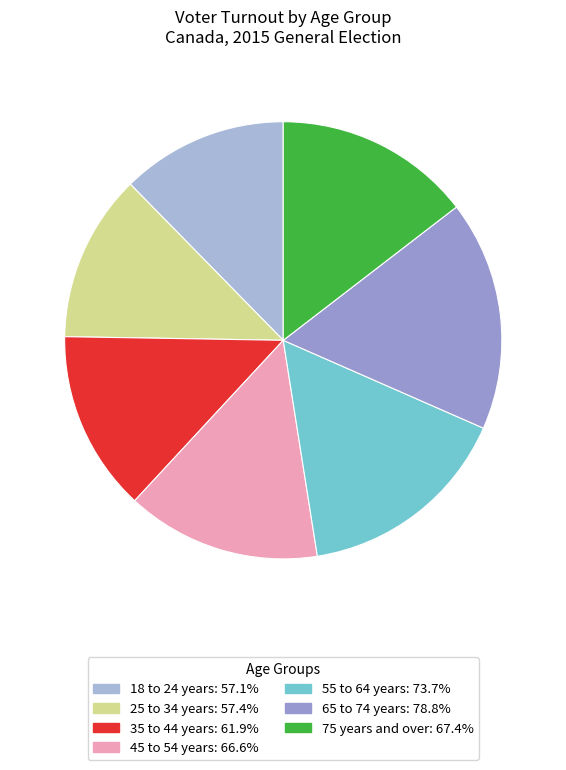

Count the number of slices in the pie.

7